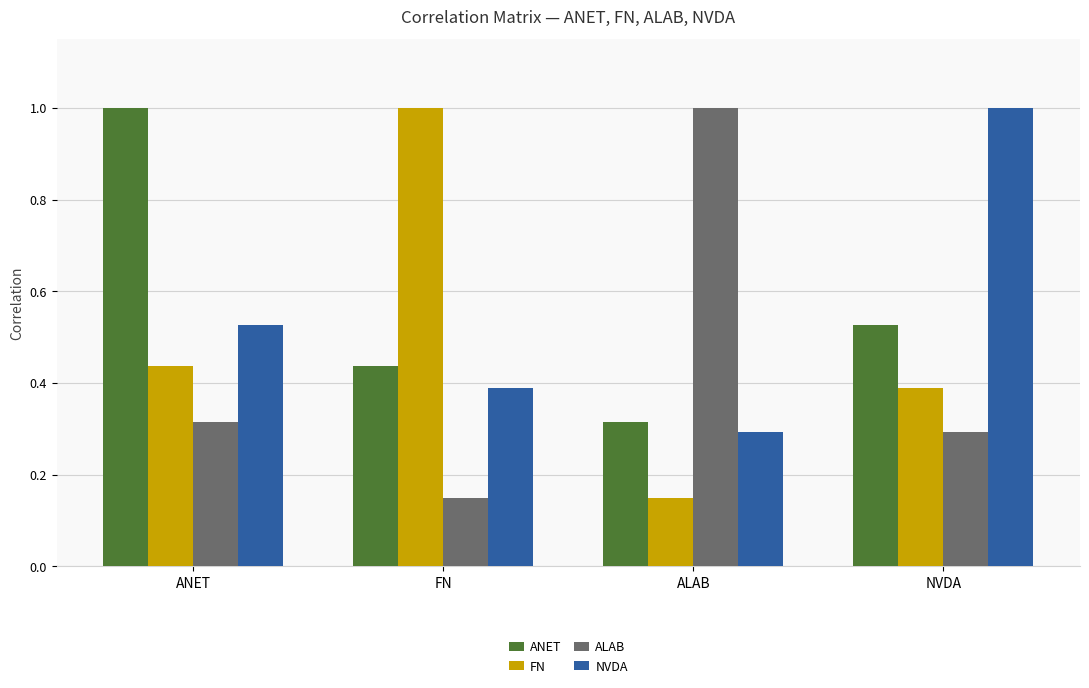

What is the label of the 1st bar from the left?

ANET